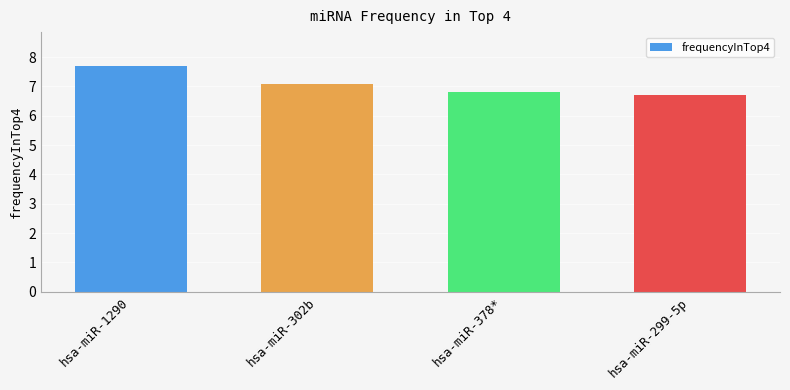

Reading right to left, what are all the values shown in this chart?

hsa-miR-299-5p=6.7	hsa-miR-378*=6.8	hsa-miR-302b=7.1	hsa-miR-1290=7.7